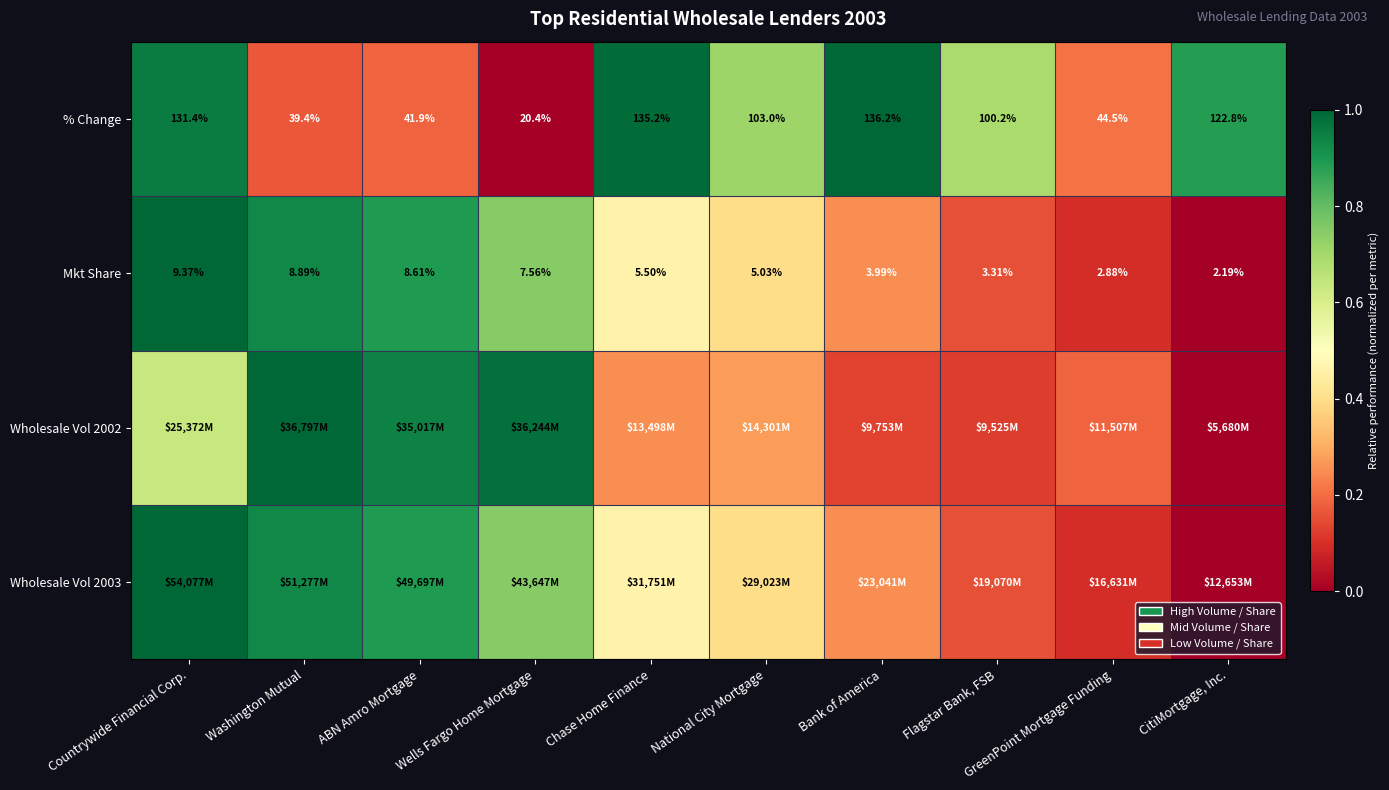

Count the number of data series in this chart.

4